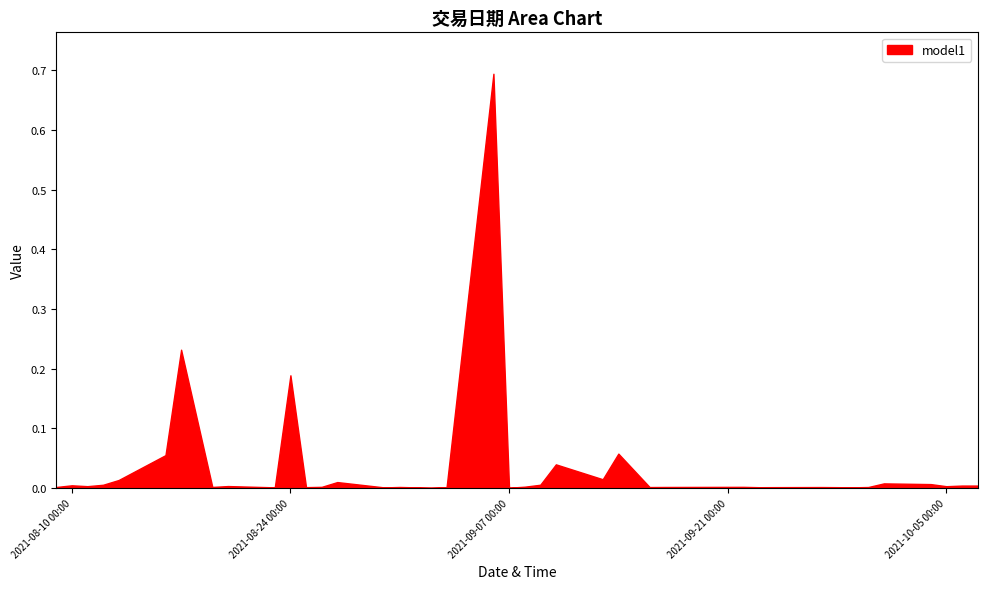

What is the greatest value displayed?

0.7